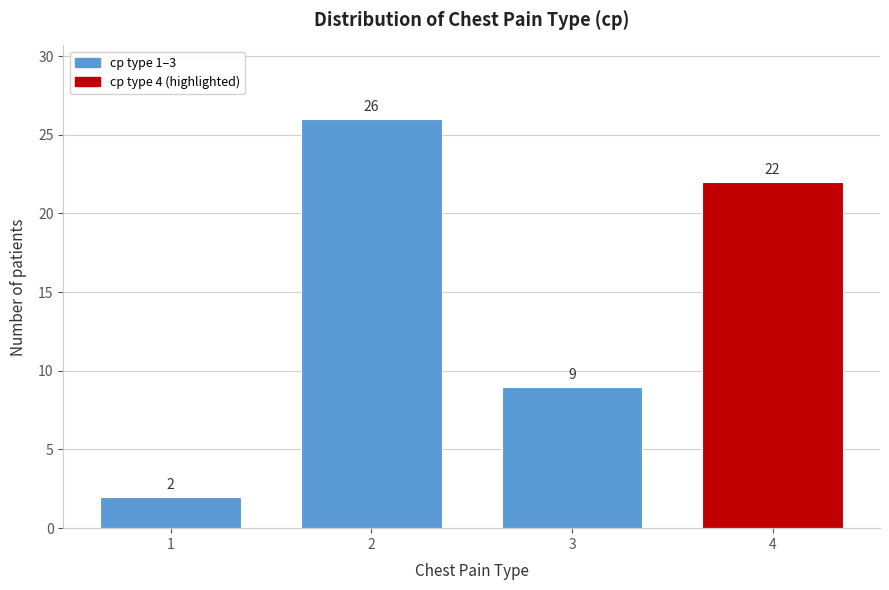

Reading right to left, transcribe all the data shown in this chart.

4=22	3=9	2=26	1=2